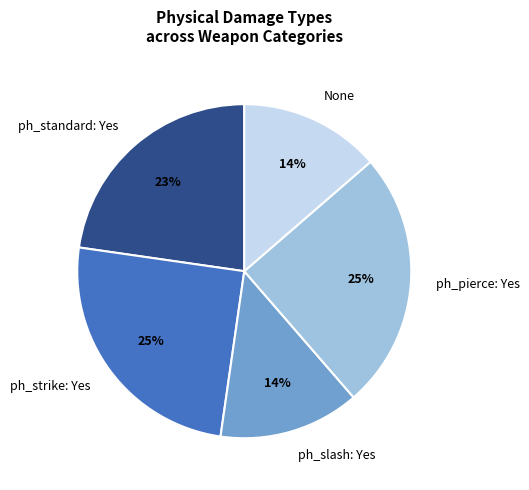

To the nearest percent, what portion does None represent?

14%